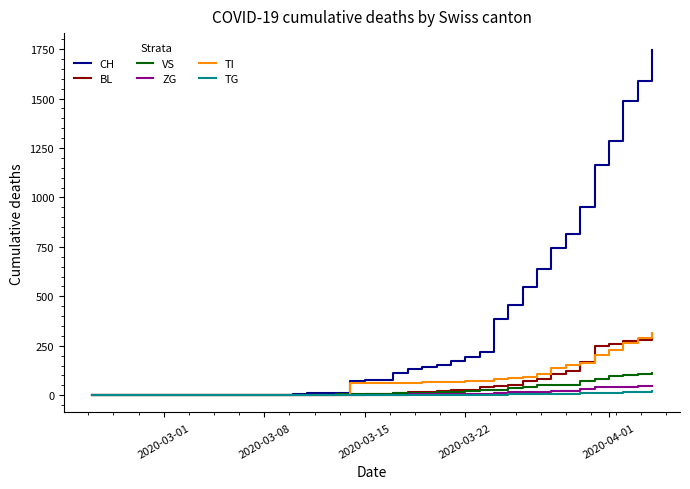

Which series has the largest range (max minus min)?

CH